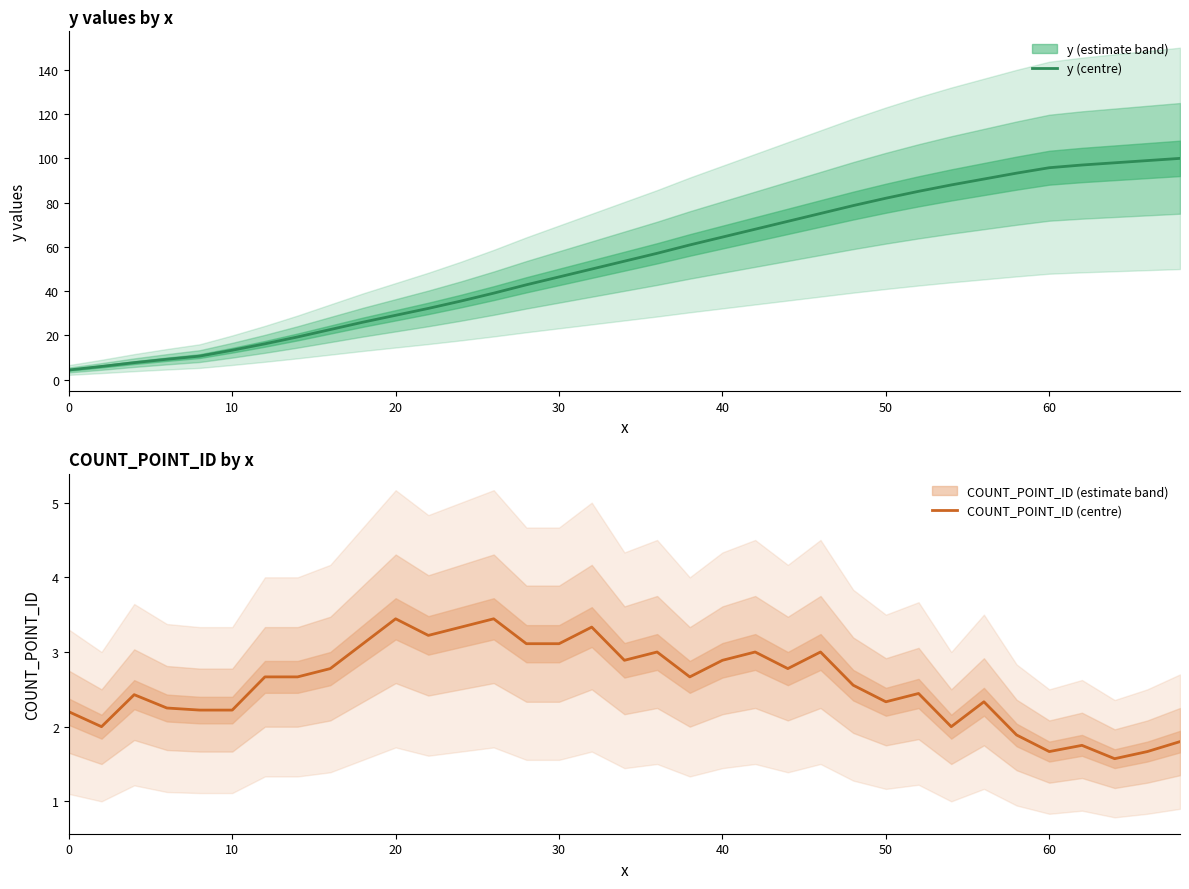

What is the minimum value for y (centre)?

4.4